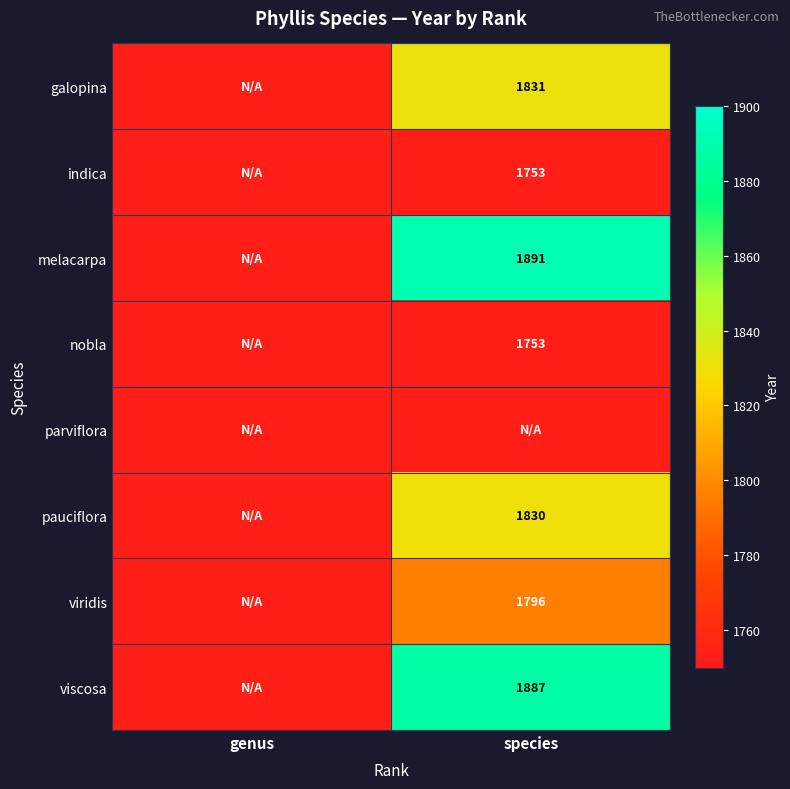

At how many categories does at least one series exceed 1791?

1